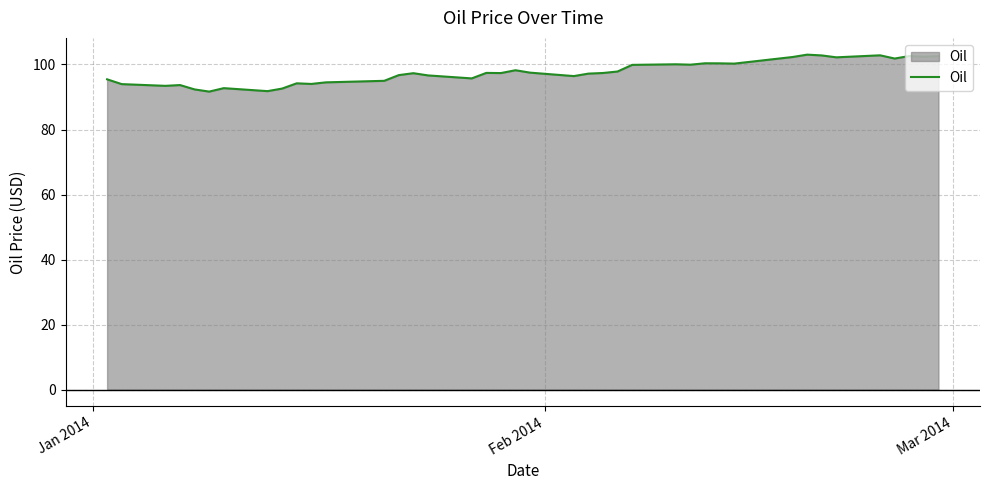

What is the greatest value displayed?

103.0